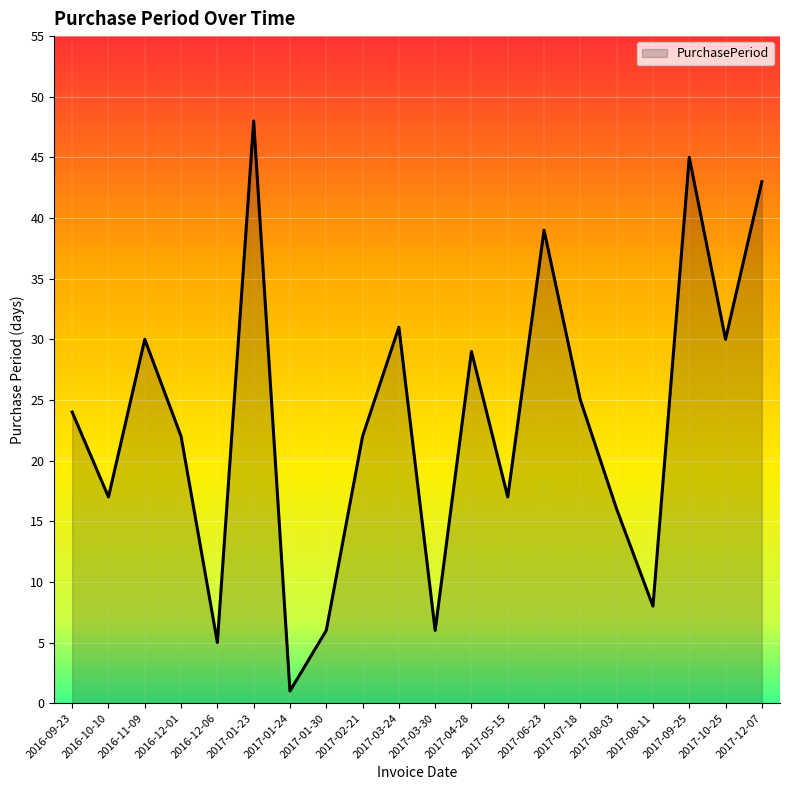

What is the difference between the maximum and second lowest values?

43